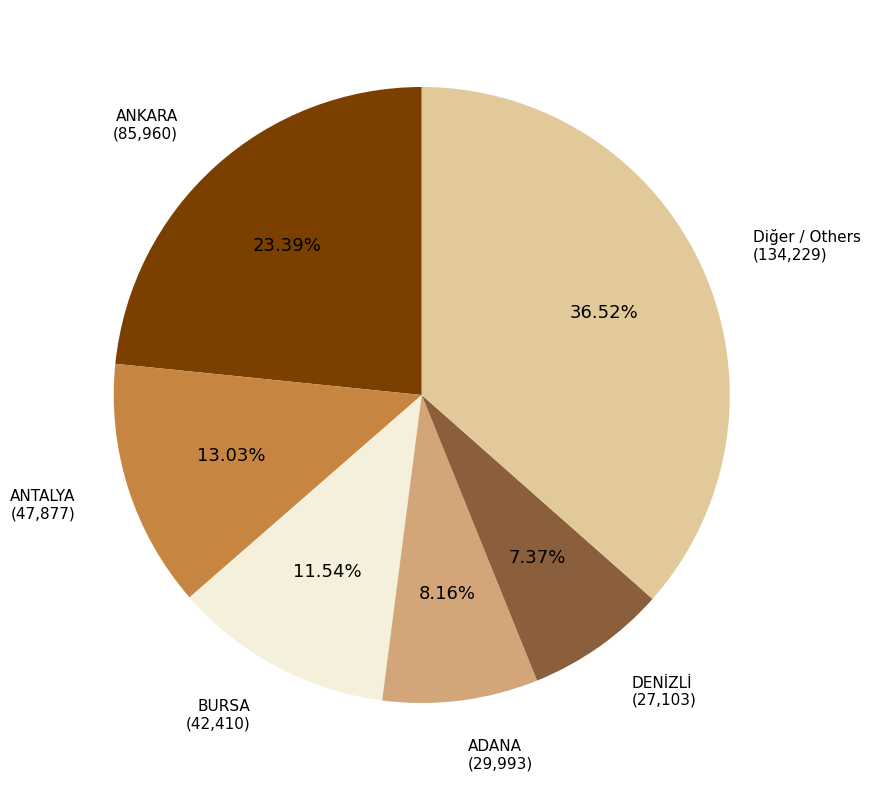

Do Diğer / Others and BURSA together represent more than half of the pie?

No